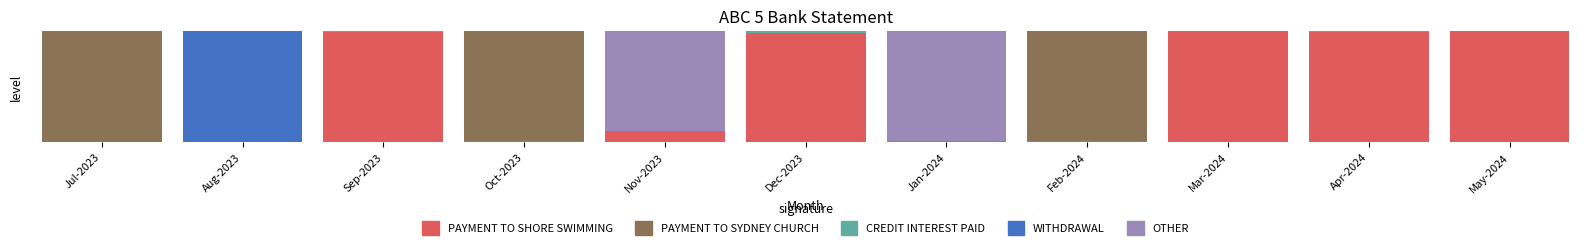

True or false: PAYMENT TO SHORE SWIMMING has a value of 0.0 at Nov-2023.

False